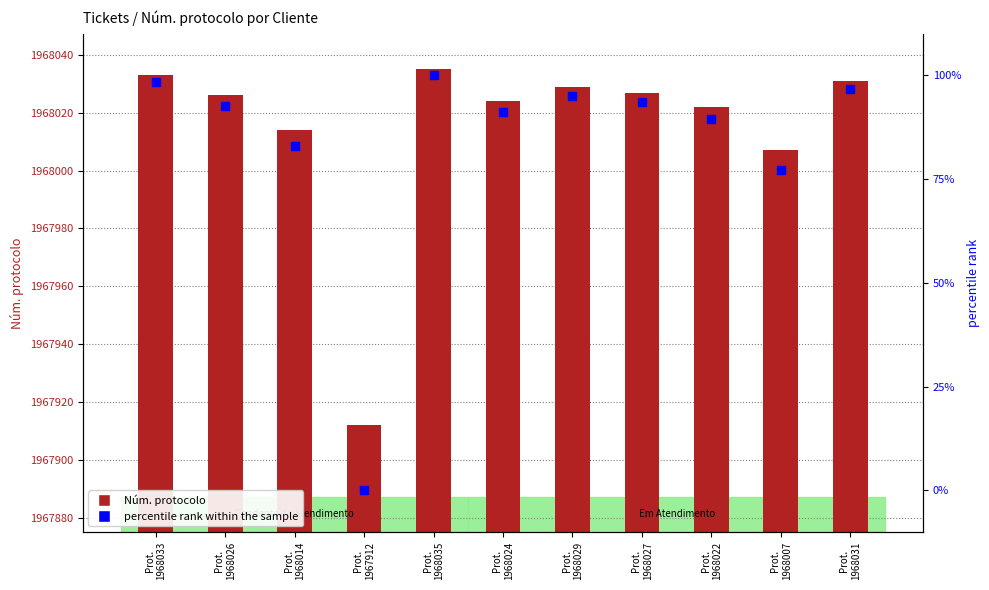

At which category is the sum across all series the highest?

Prot.
1968035